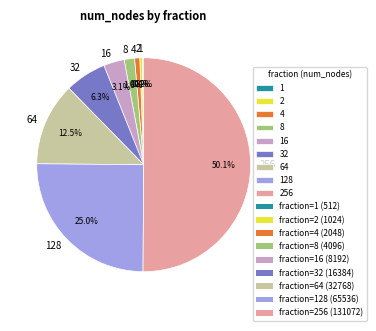

What is the largest slice in the pie chart?

256